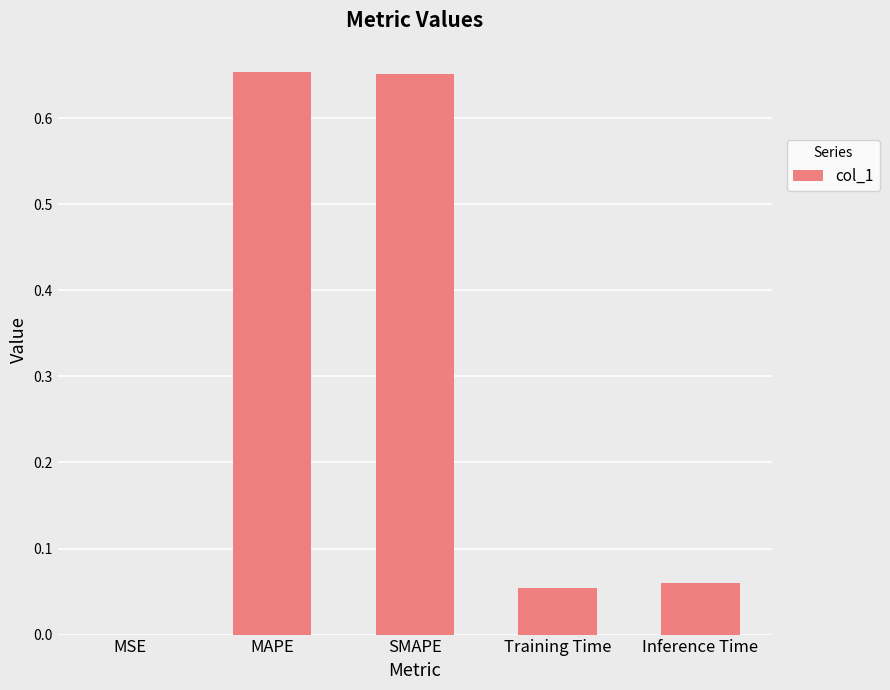

What is the sum of all values?

1.4